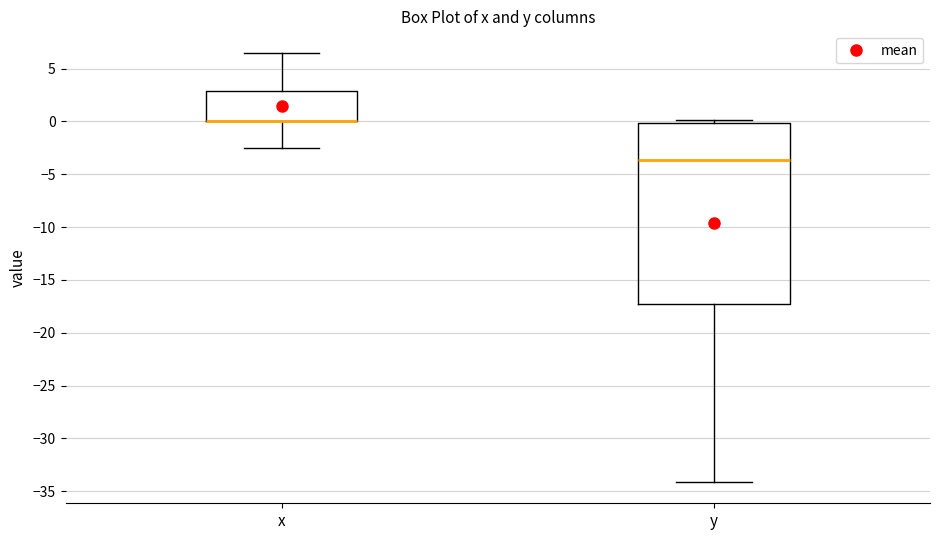

Where does the lower whisker of the box for x end on the y-axis? The values are not printed on the chart, so give them approximately, as read against the axis.

-2.5